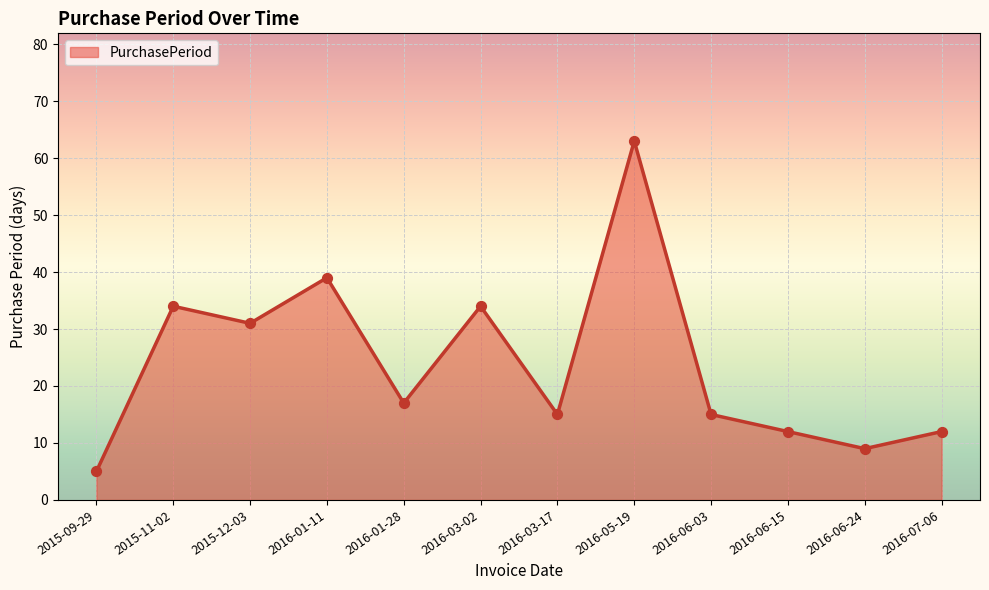

What is the change in value from 2015-09-29 to 2016-01-28?

+12